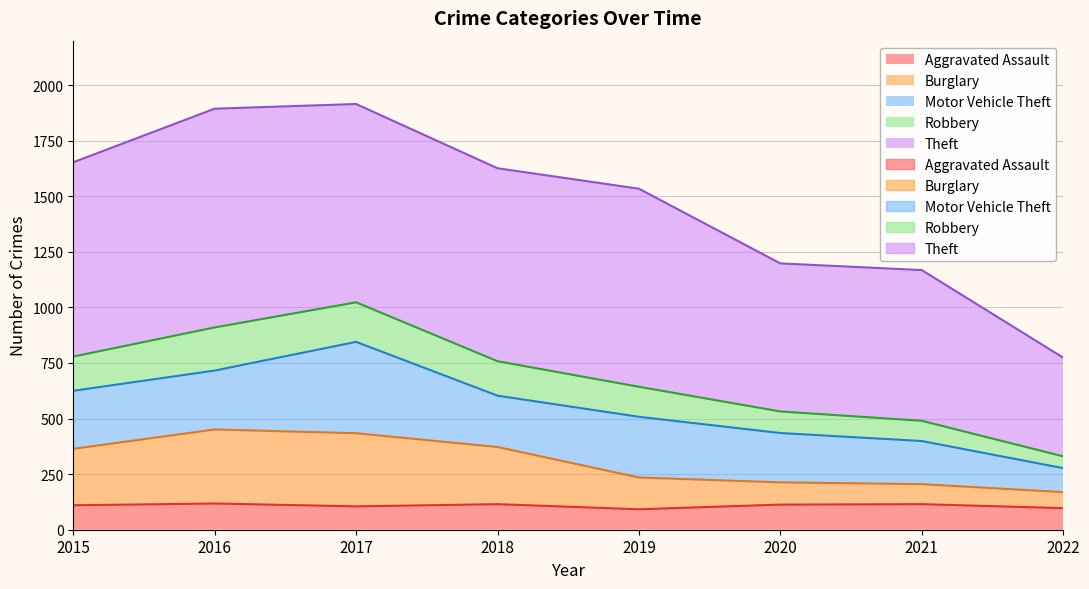

What is the difference between the second highest and second lowest values in the Aggravated Assault series?

18